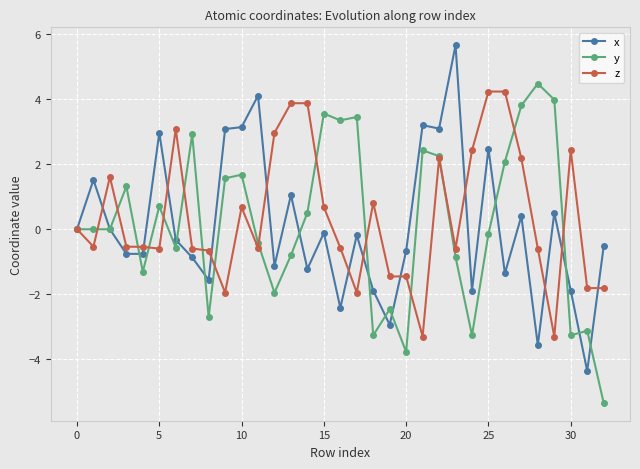

Which series has the largest total across all categories?

z